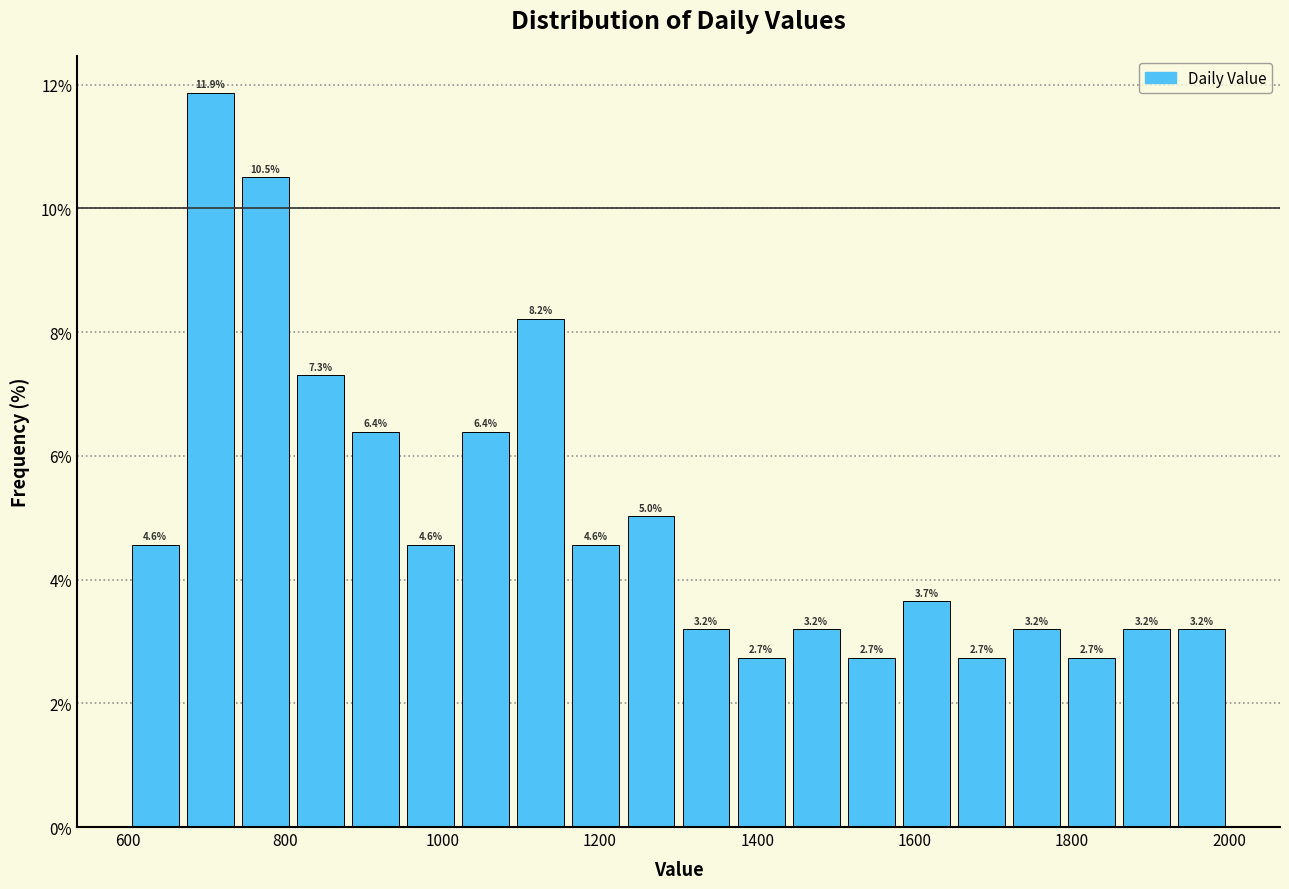

Read against the x-axis, roughly where is the centre of the tallest bar?

700